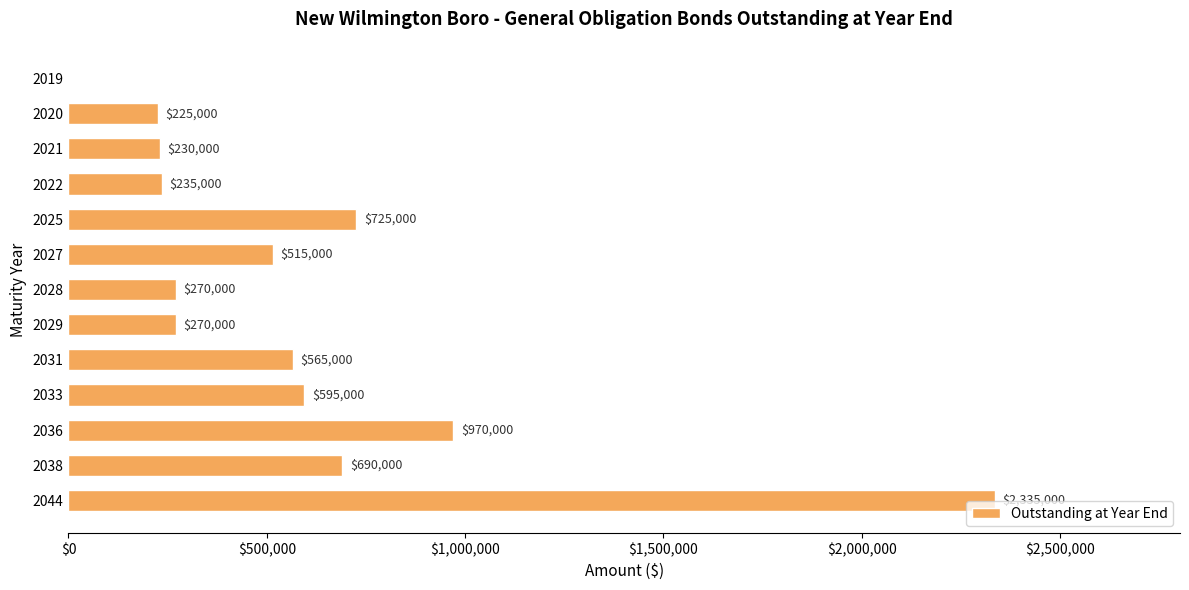

At which label is the value closest to 1167500?

2036